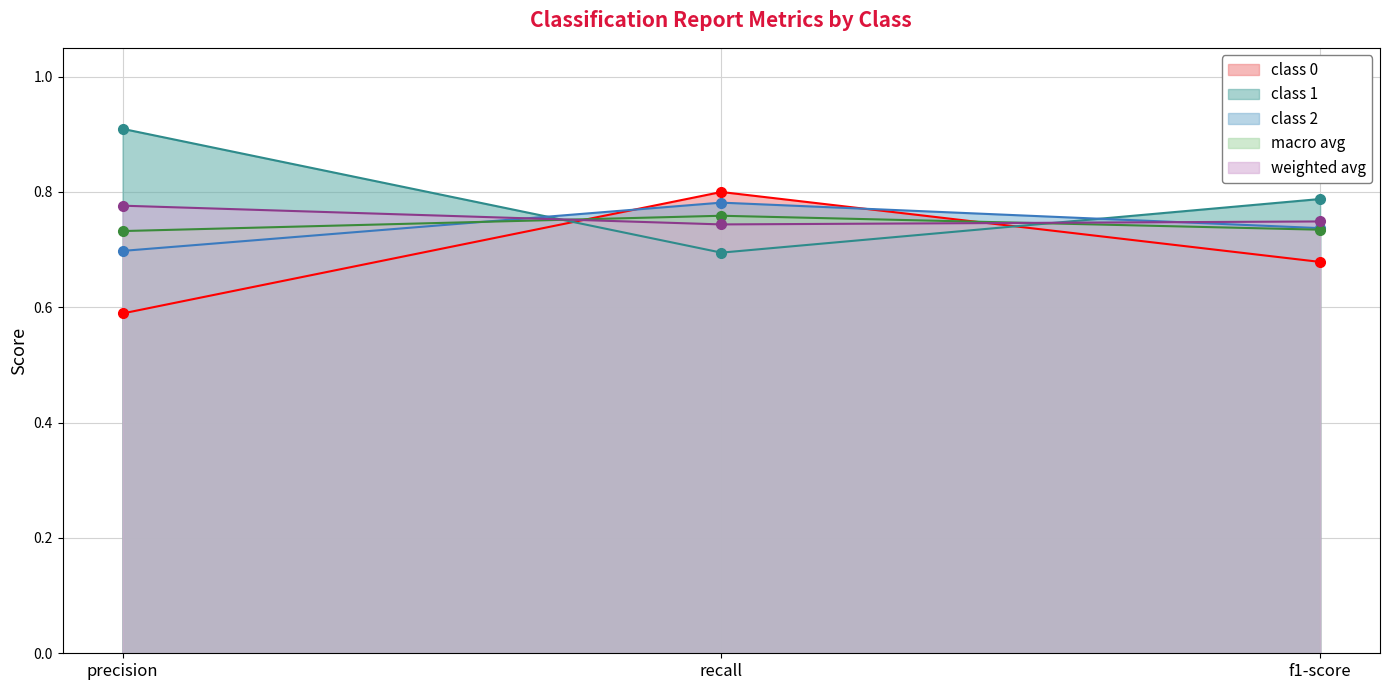

Reading left to right, extract all data points from this chart.

class 0: 0.6	0.8	0.7
class 1: 0.9	0.7	0.8
class 2: 0.7	0.8	0.7
macro avg: 0.7	0.8	0.7
weighted avg: 0.8	0.7	0.7